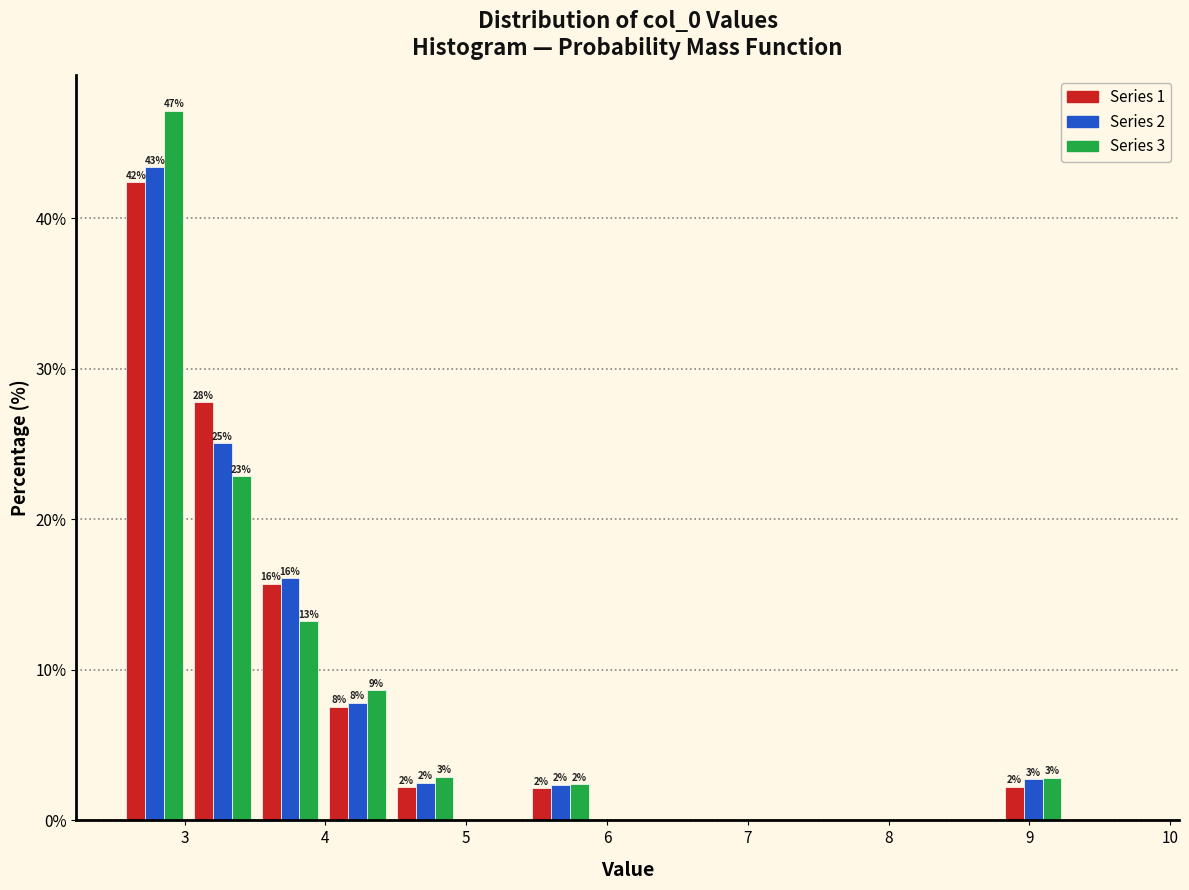

In the Series 1 series, which range on the x-axis has the tallest bar?

2.5 to 3.0